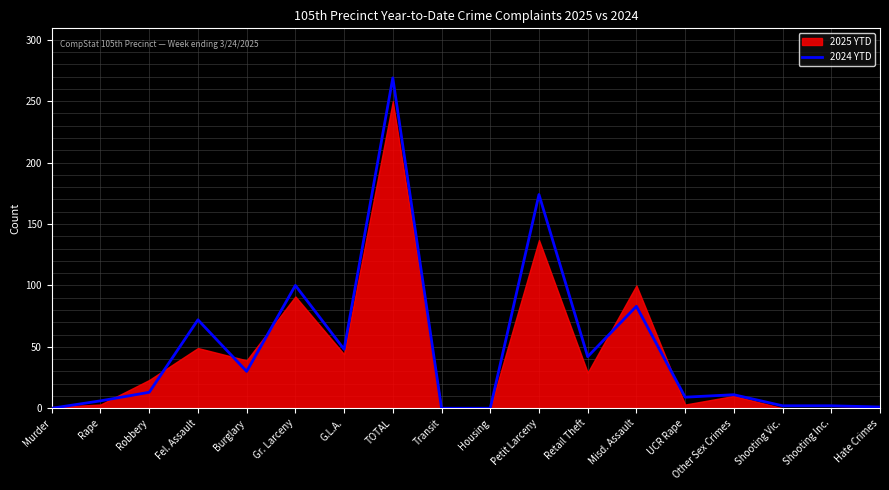

Which category has the highest value in the 2024 YTD series?

TOTAL